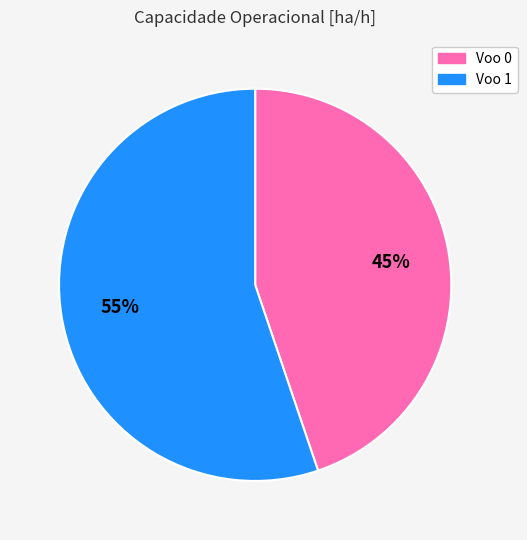

How many slices are in this pie chart?

2